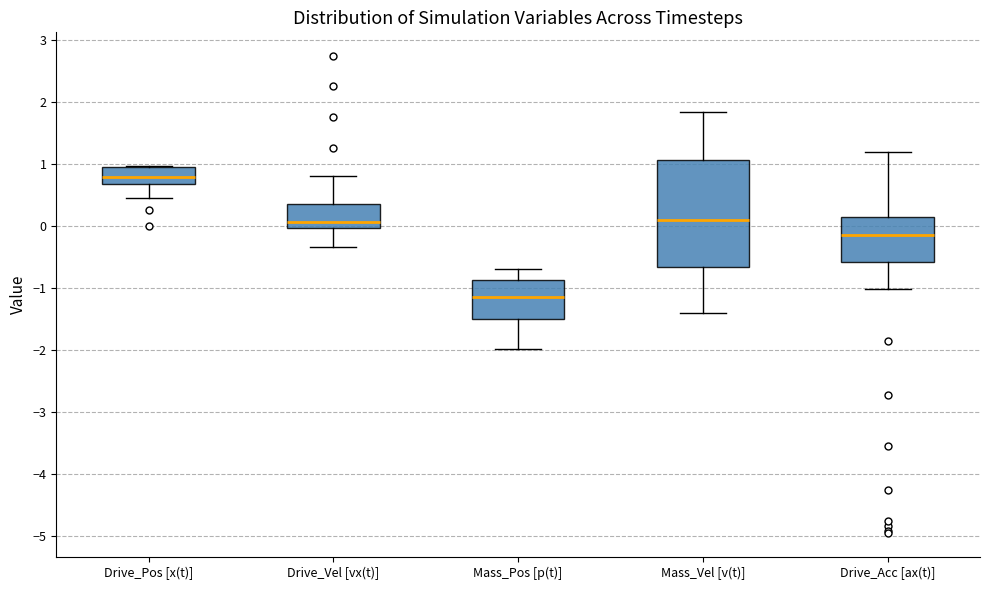

Which box has the highest median line?

Drive_Pos [x(t)]